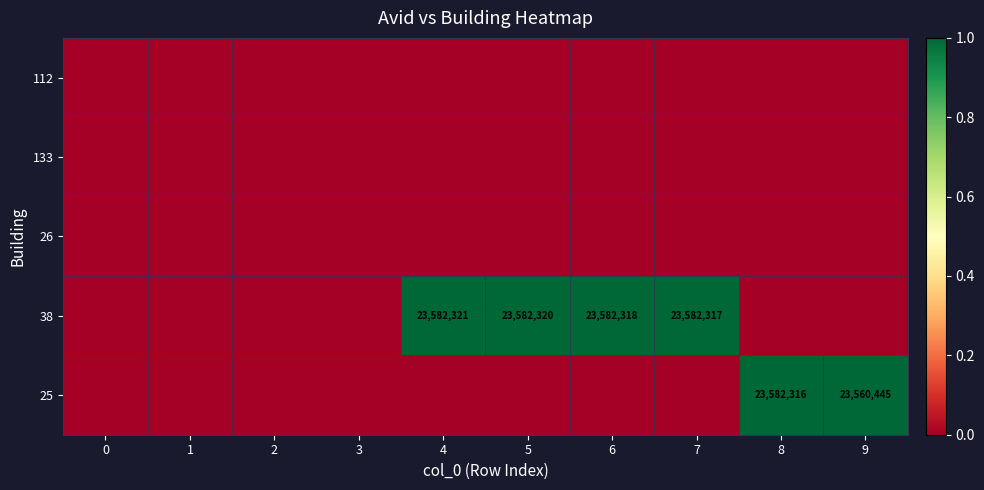

The 38 series shows 23582317 at 7. True or false?

True